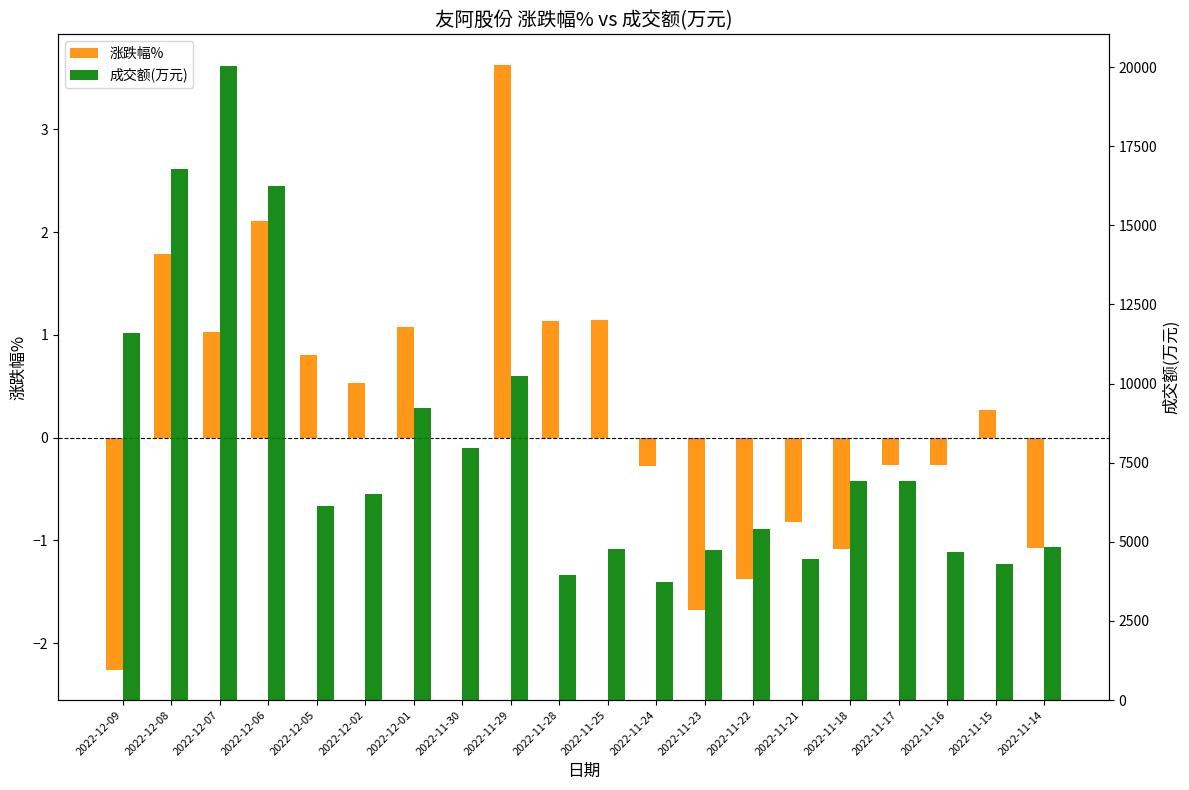

At which category is the sum across all series the highest?

2022-12-07